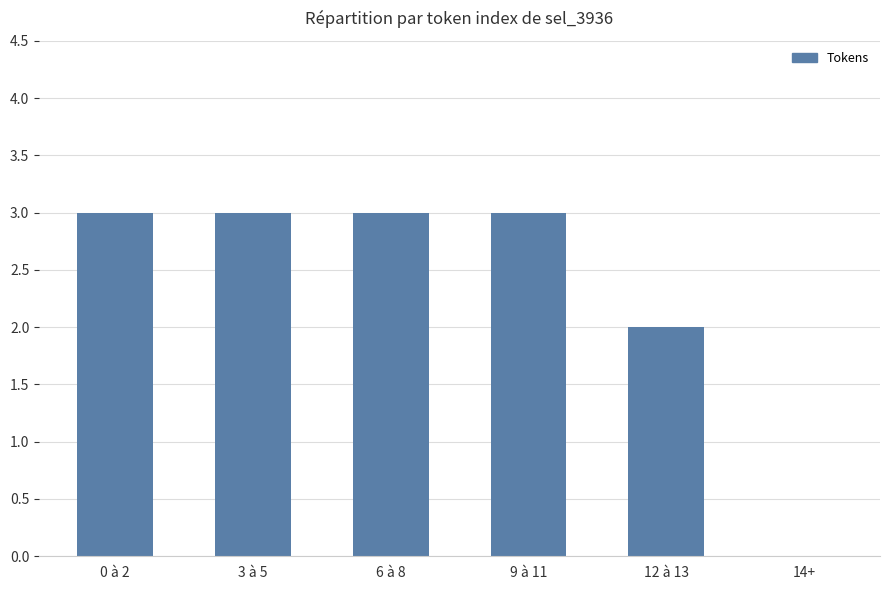

The chart shows a value of 1 at 9 à 11. True or false?

False